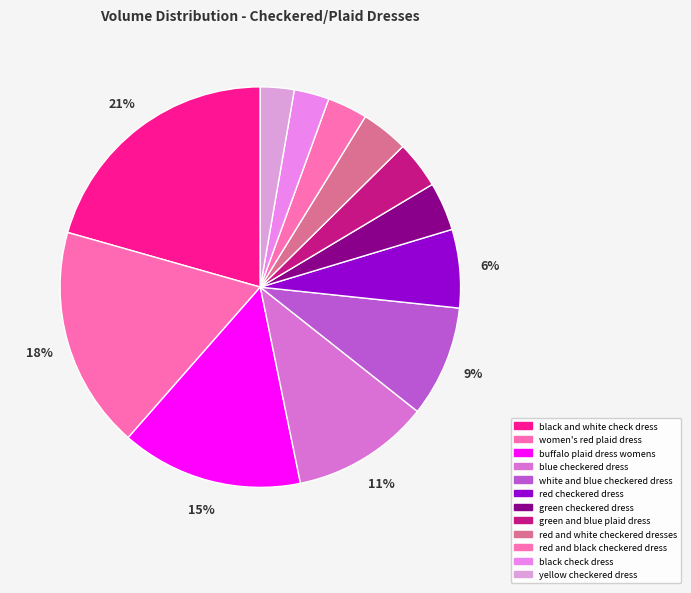

How many slices are in this pie chart?

12